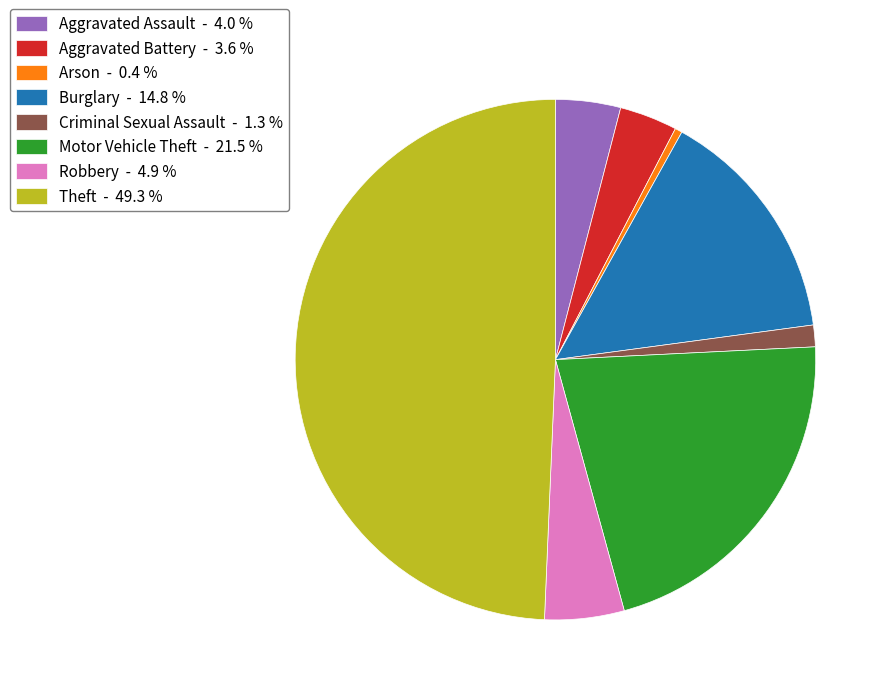

Does Burglary - 14.8 % represent more than half of the total?

No